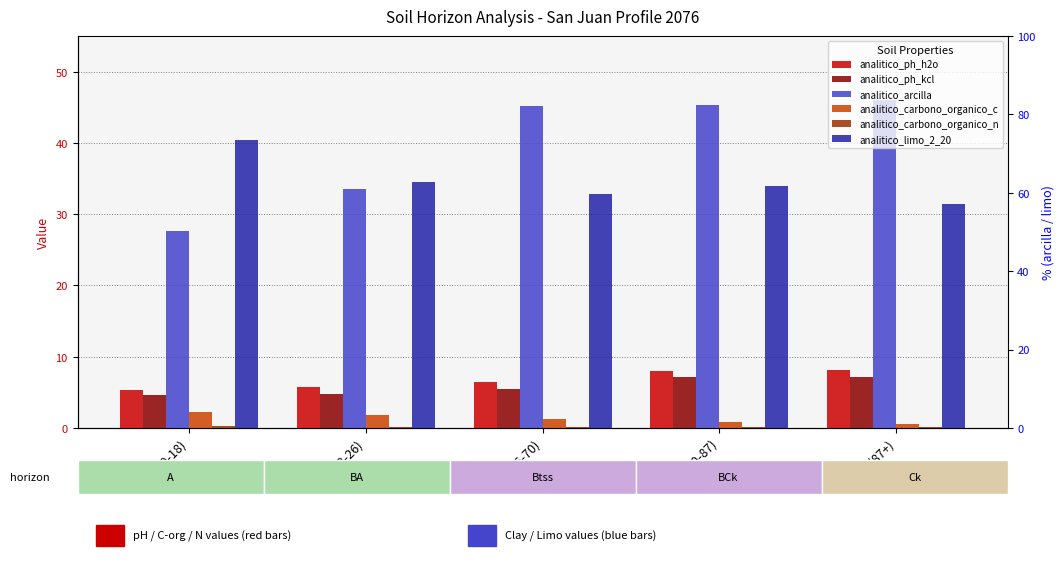

The value of analitico_carbono_organico_c at A (0-18) is 2.3. True or false?

True